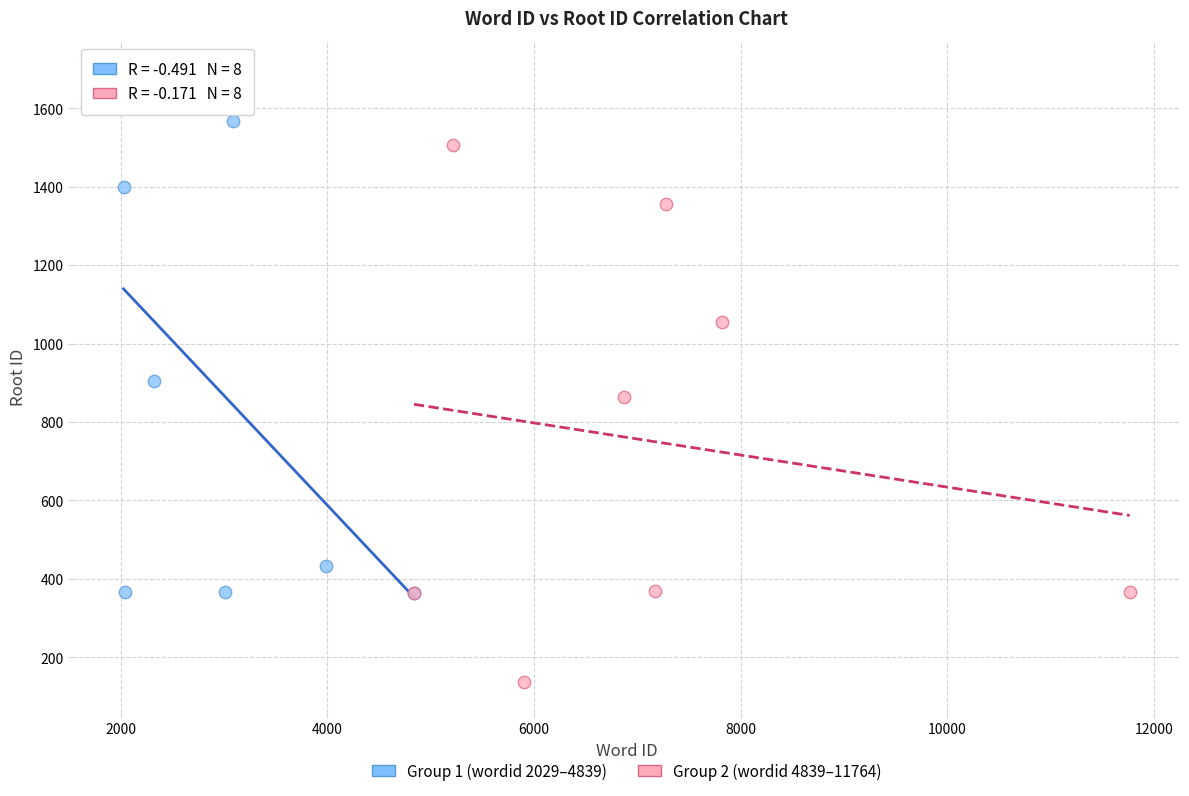

Which series reaches the minimum Y coordinate?

Group 2 (wordid 4839–11764)